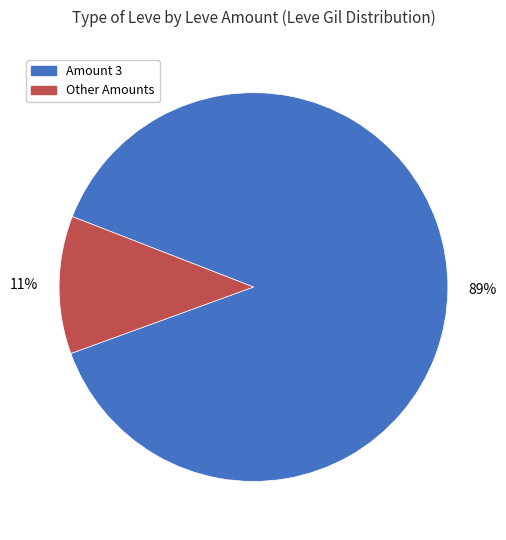

Is there any slice that represents more than half of the pie?

Yes